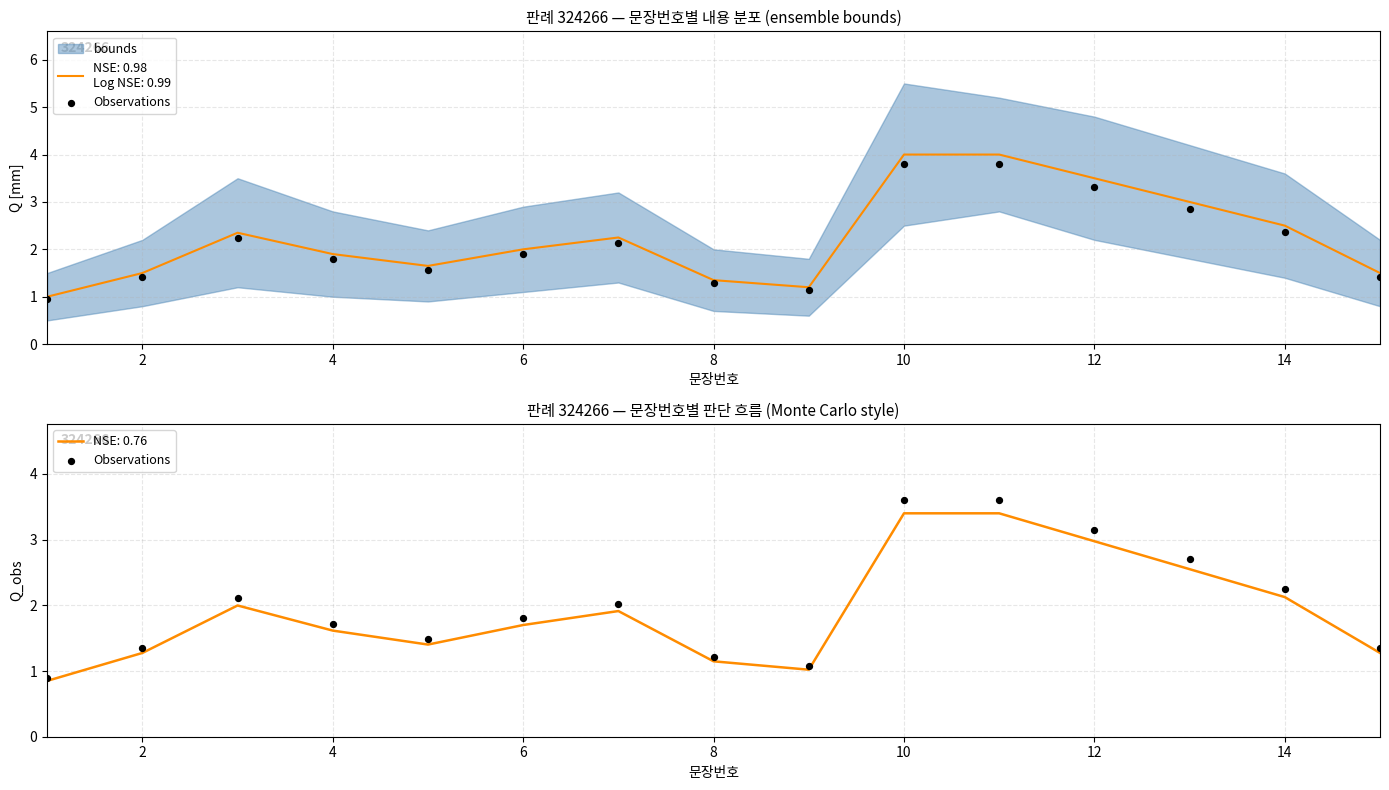

What is the maximum value for NSE: 0.76?

3.4